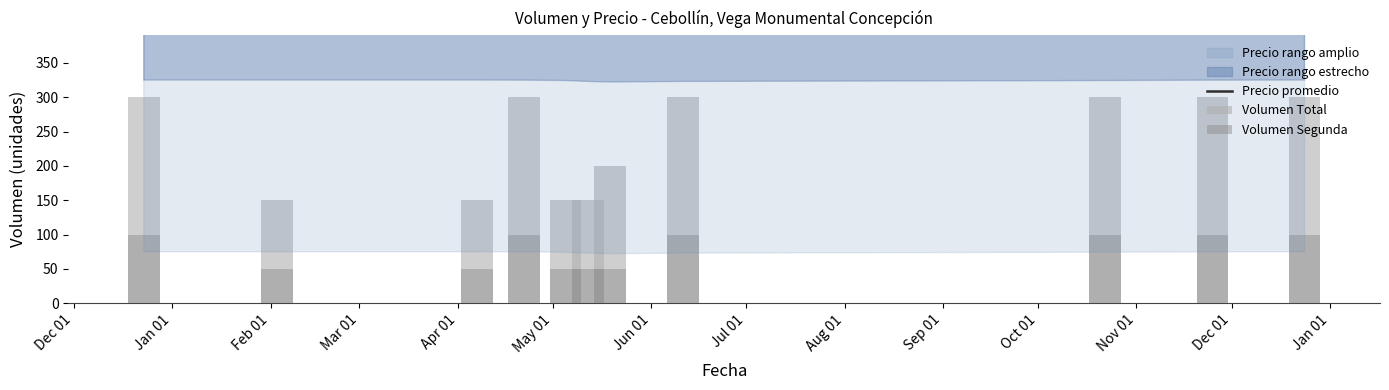

List the series in order of their peak value, lowest first.

Volumen Segunda, Volumen Total, Precio promedio